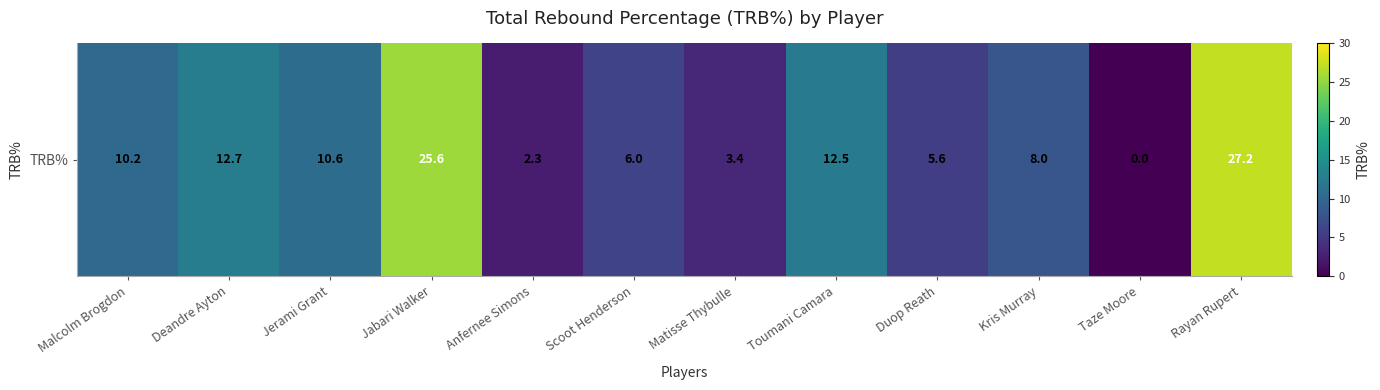

What is the approximate value at Duop Reath?

5.6